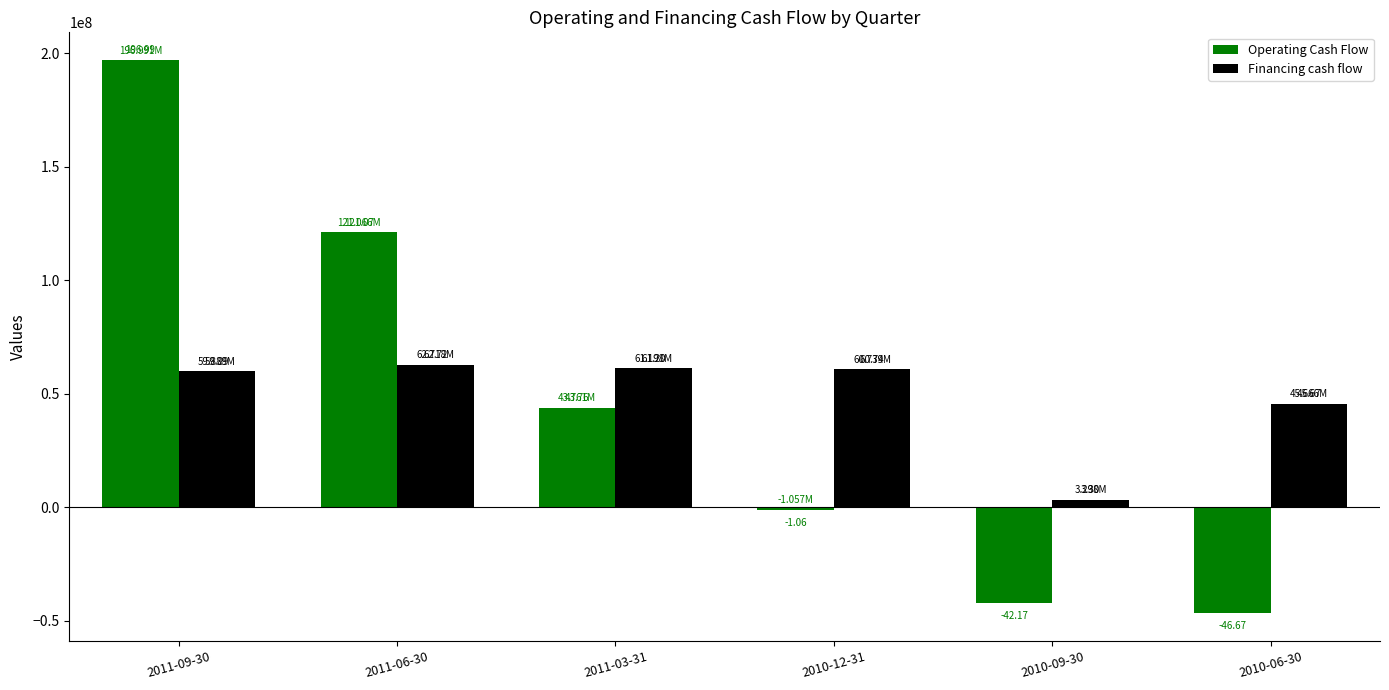

What are all the series names shown in the legend?

Operating Cash Flow, Financing cash flow